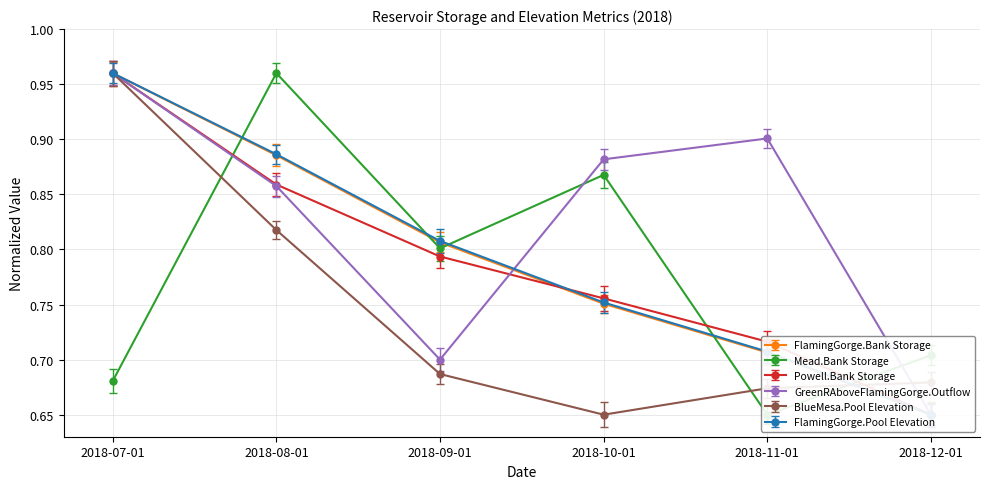

What is the label of the 3rd point from the left?

2018-09-01